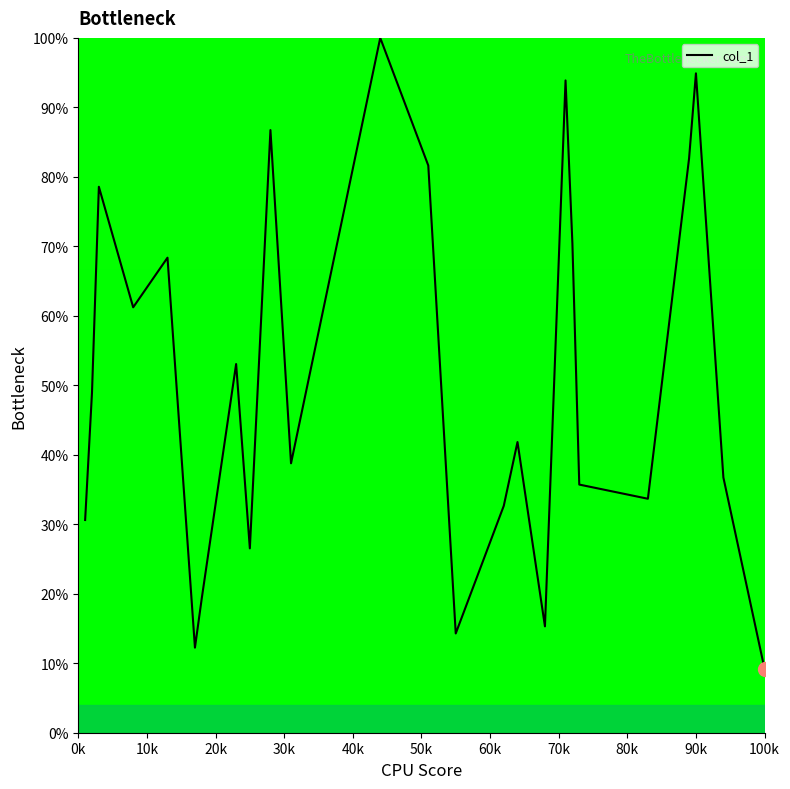

What is the difference between the maximum and minimum values?

90.8